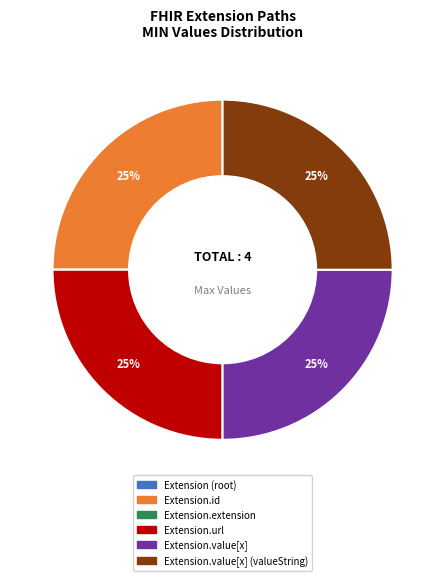

The Extension.id slice represents 17% of the pie. True or false?

False